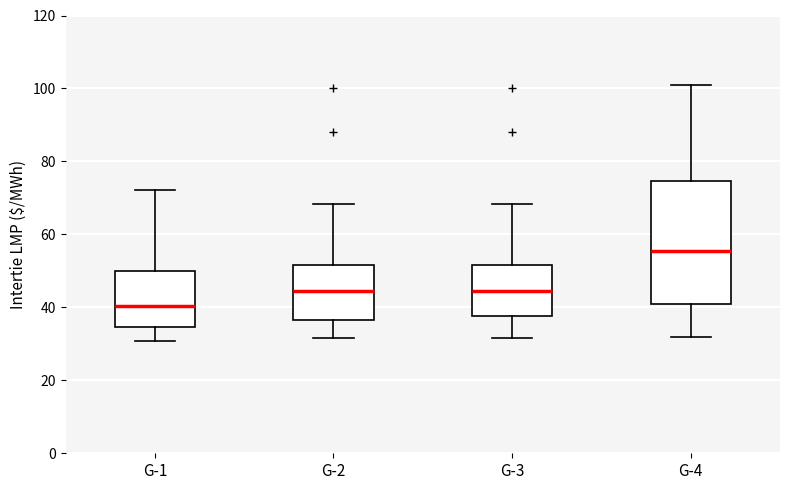

Where is the upper edge of the box for G-2 on the y-axis? The values are not printed on the chart, so give them approximately, as read against the axis.

52